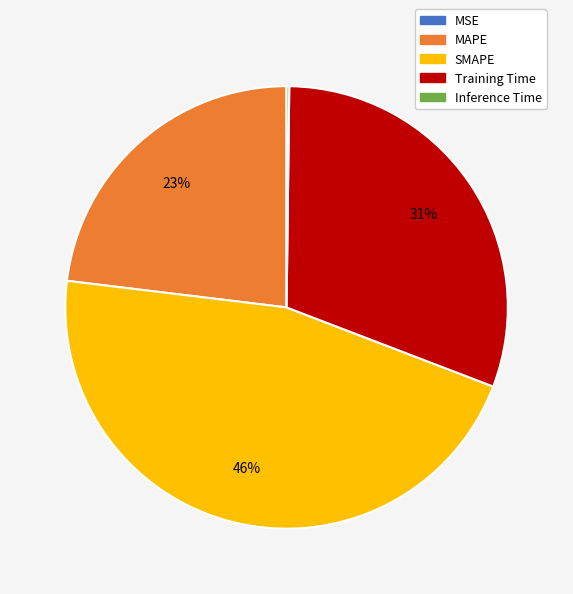

To the nearest percent, what percentage of the pie is Training Time?

31%